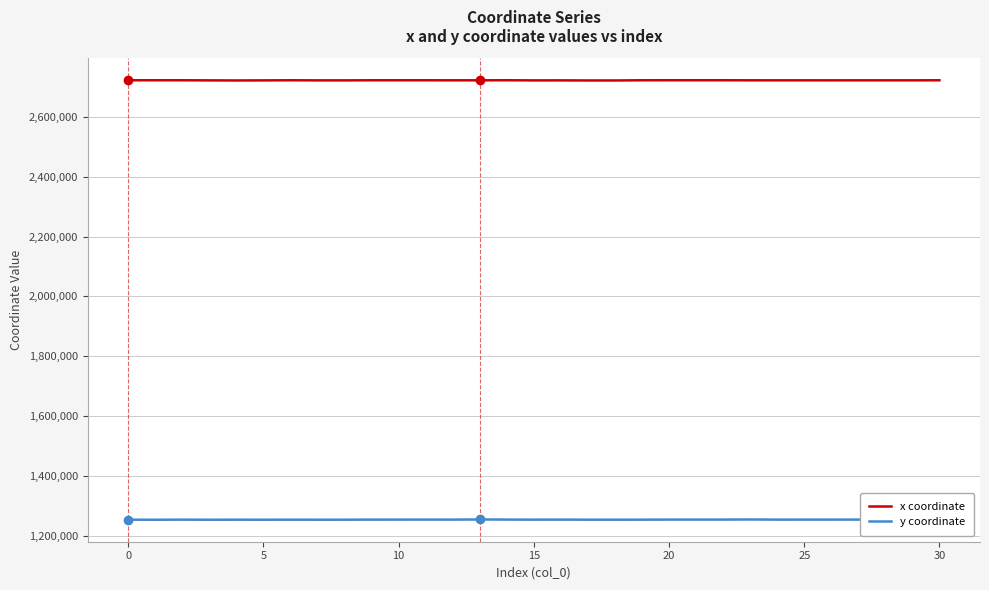

What is the minimum value shown in the chart?

1253600.4